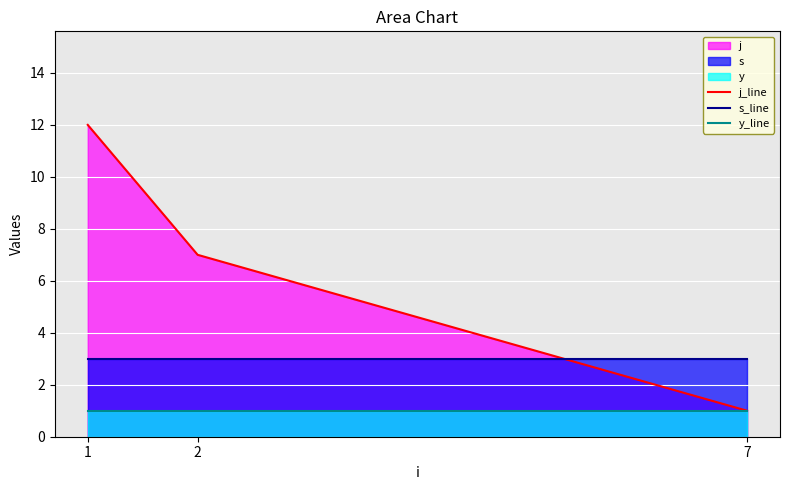

Reading left to right, extract all data points from this chart.

j_line: 12	7	1
s_line: 3	3	3
y_line: 1	1	1